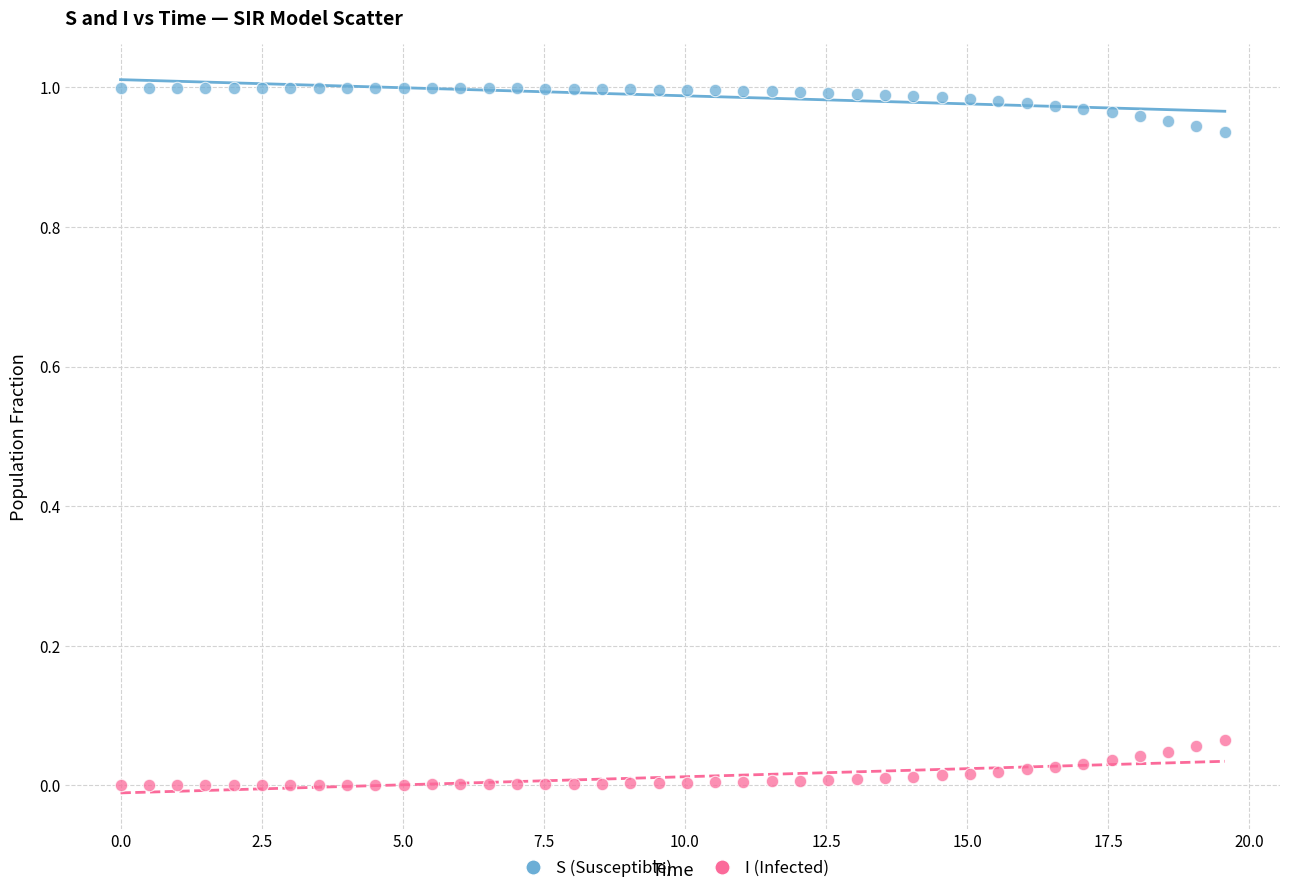

Which series contains the highest Y value?

S (Susceptible)